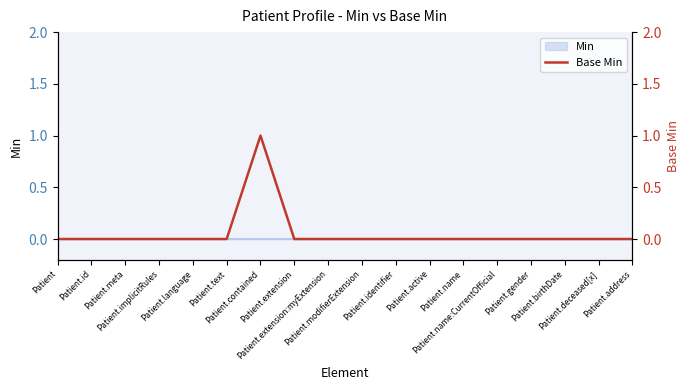

How many points are higher than both their immediate neighbors (excluding endpoints)?

1